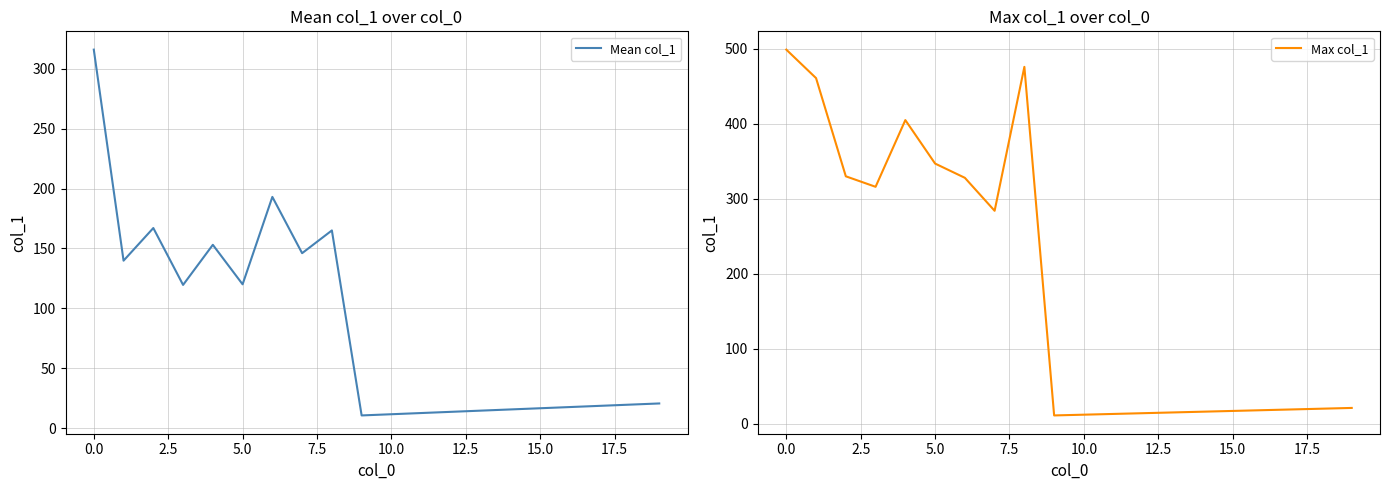

Count the number of categories in the chart.

20